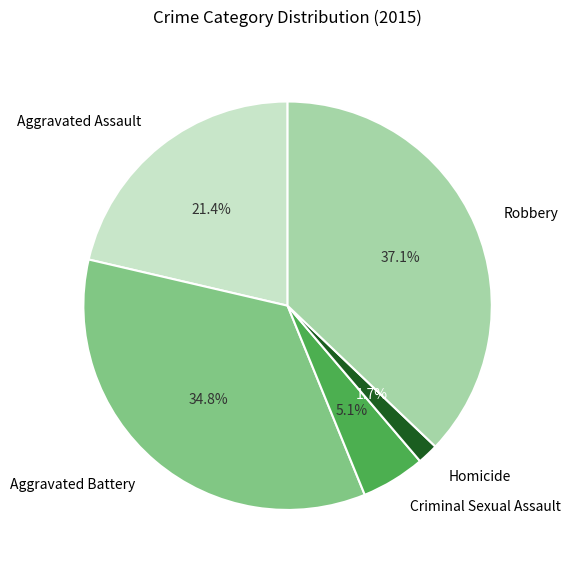

Is the sum of Aggravated Assault and Aggravated Battery greater than half?

Yes